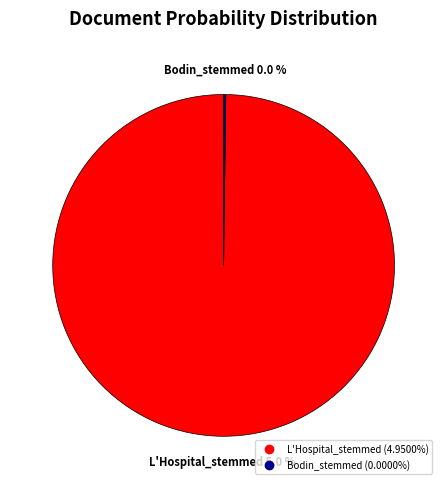

Does any single category account for the majority?

Yes